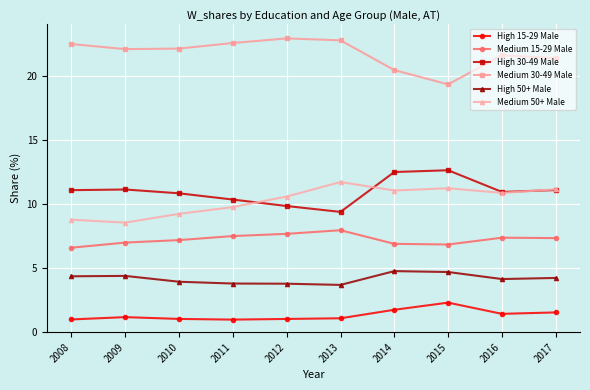

What is the lowest value of the High 15-29 Male series?

1.0